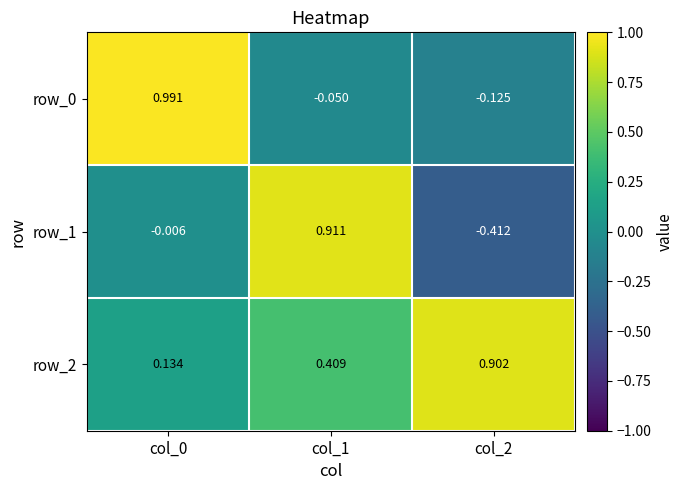

At which category does the chart reach its minimum across all series?

col_2